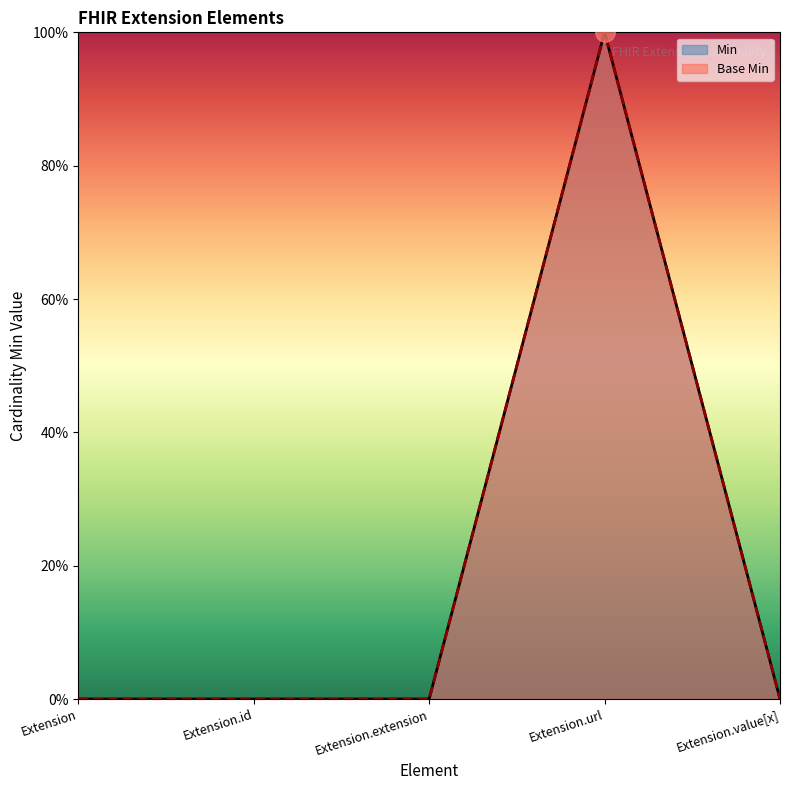

The value of Min at Extension.id is 0. True or false?

True